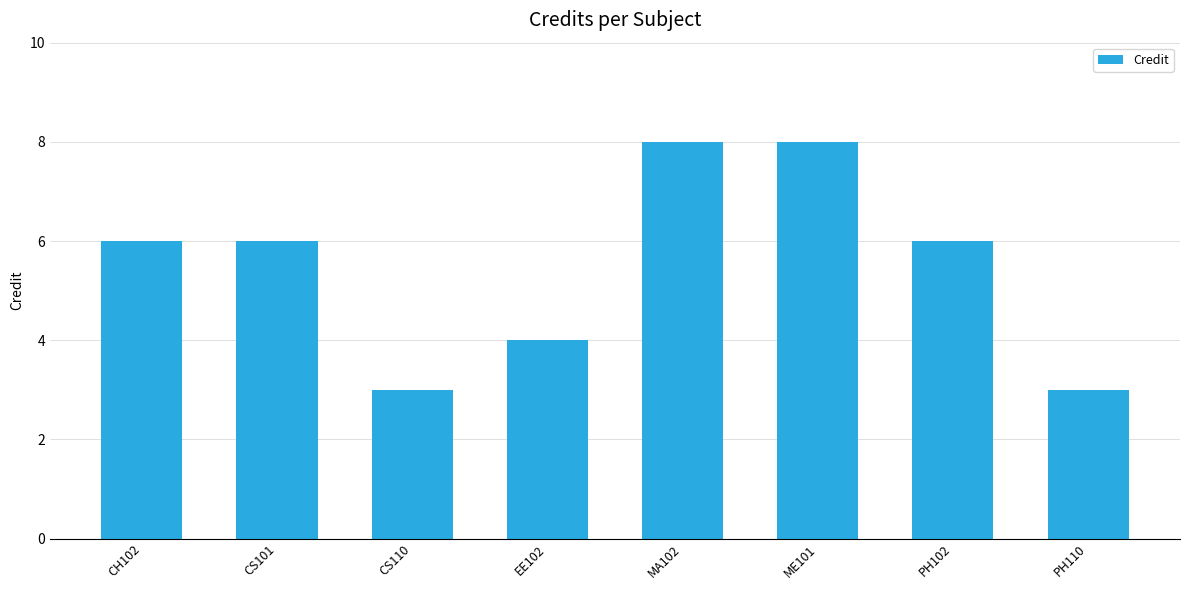

Which has a higher value, MA102 or CH102?

MA102